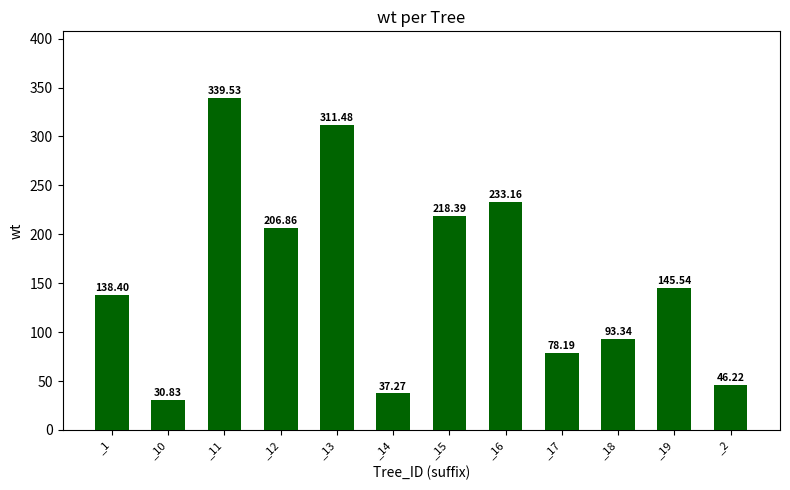

How many values exceed 145?

6